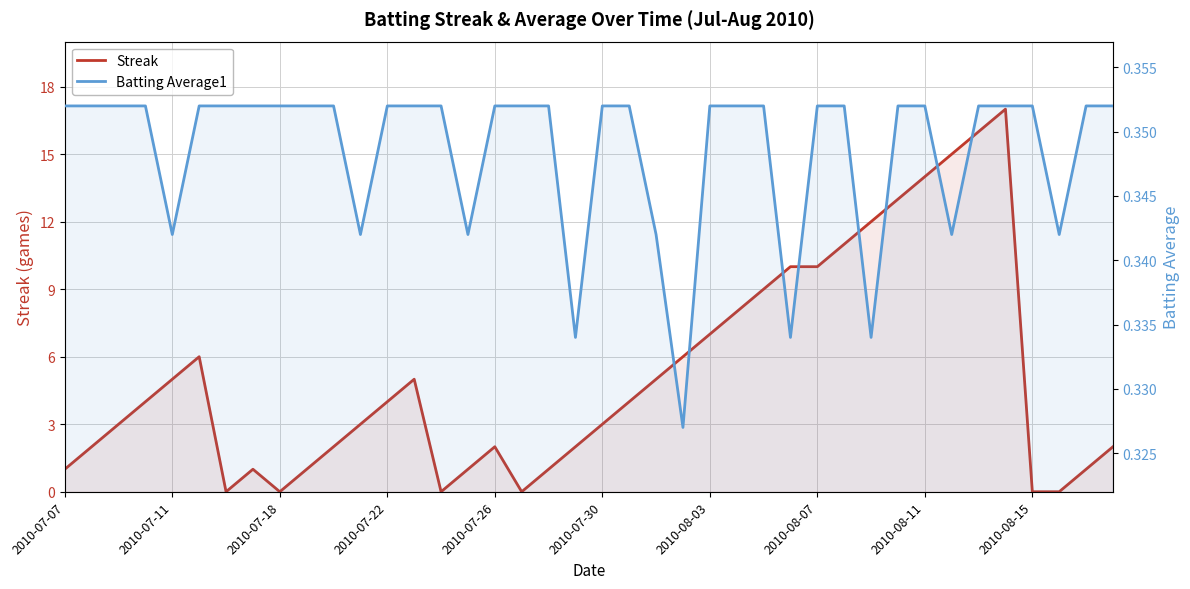

What is the highest value of the Streak series?

17.0